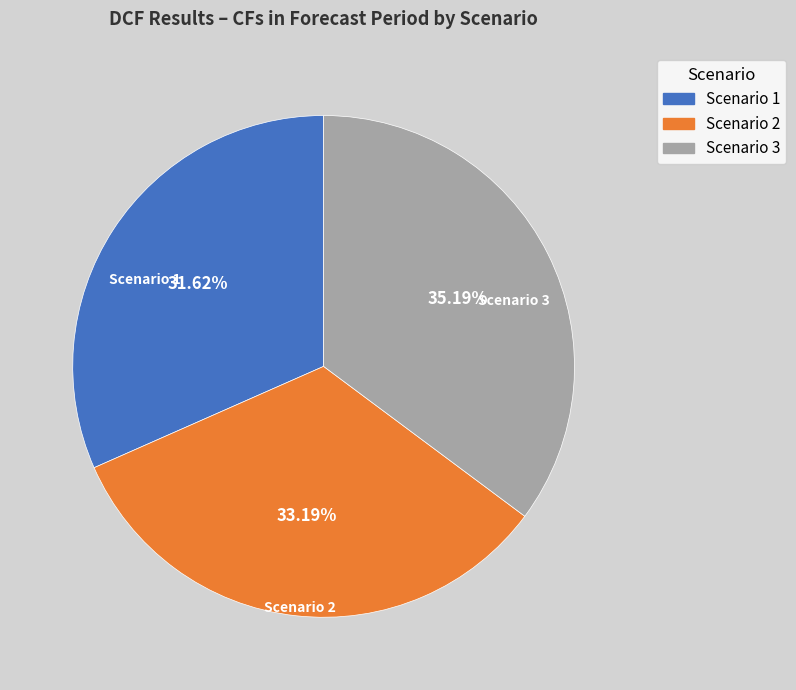

Between Scenario 2 and Scenario 1, which is larger?

Scenario 2